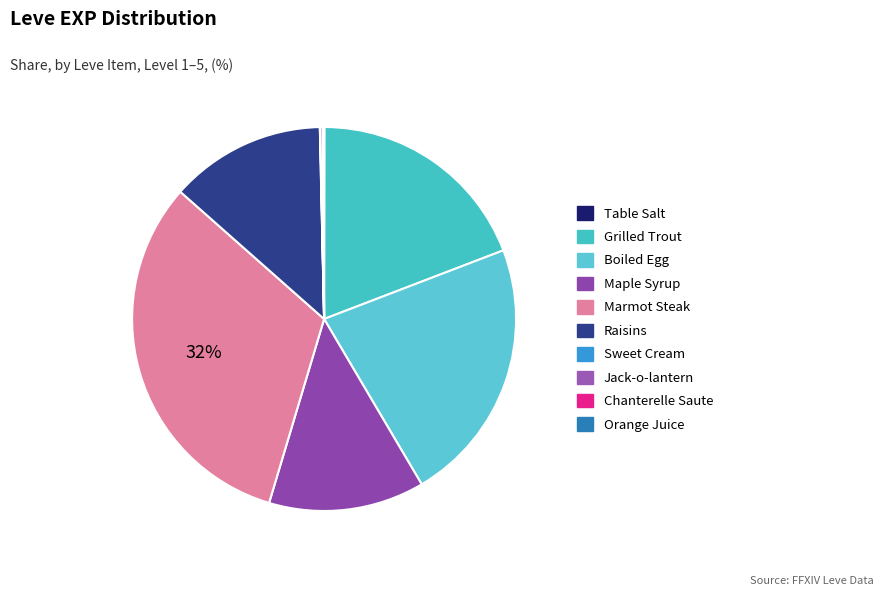

Is it true that Table Salt is 0% of the pie?

True